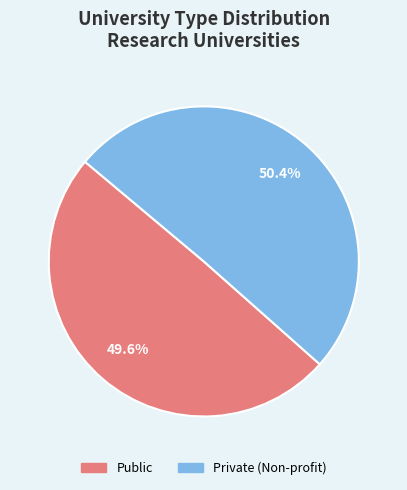

Rank the categories by value from highest to lowest.

Private (Non-profit), Public